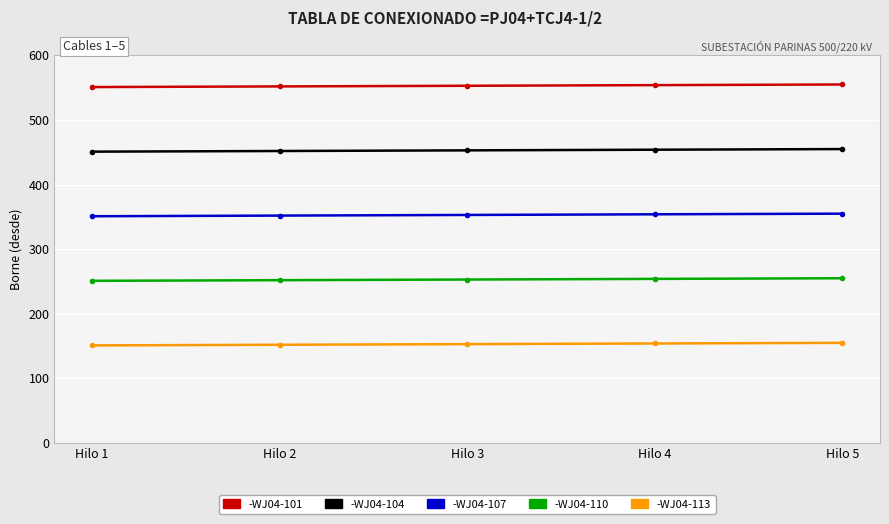

Which series has the largest total across all categories?

-WJ04-101